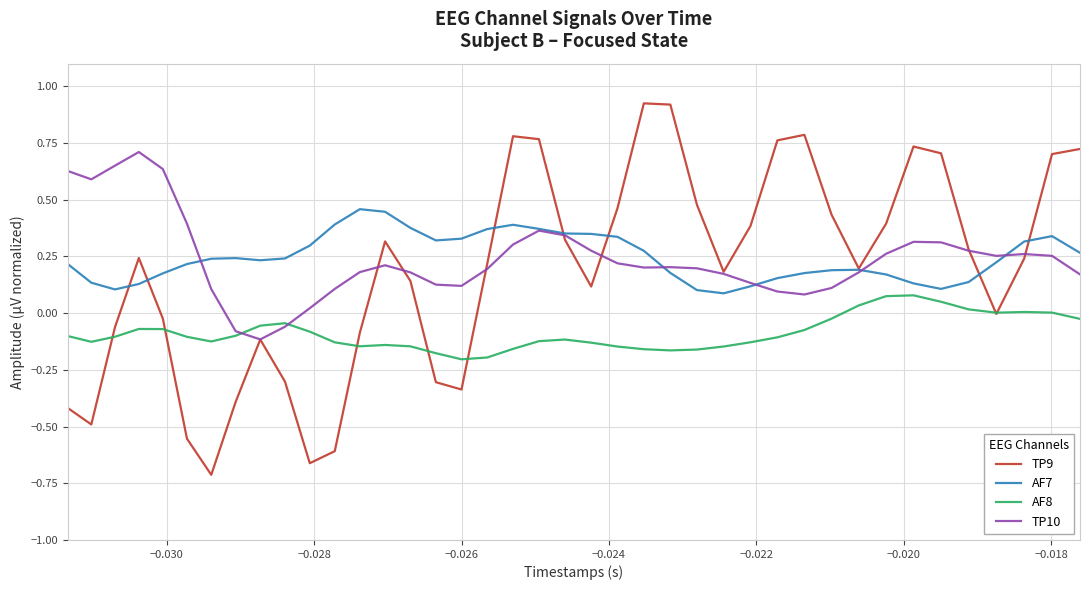

List the series in order of their peak value, lowest first.

AF8, AF7, TP10, TP9